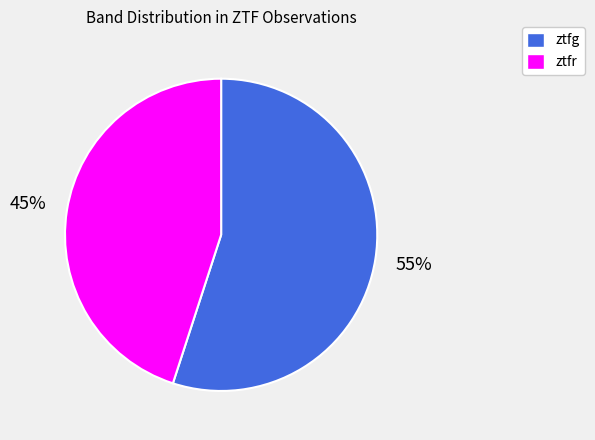

Rank the categories by value from highest to lowest.

ztfg, ztfr